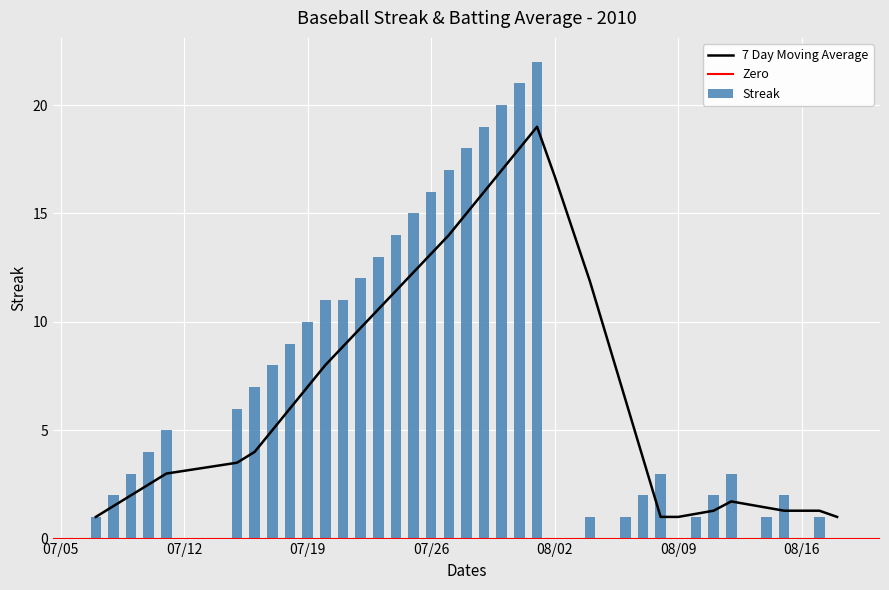

True or false: the data shows 21 at 07/26.

False